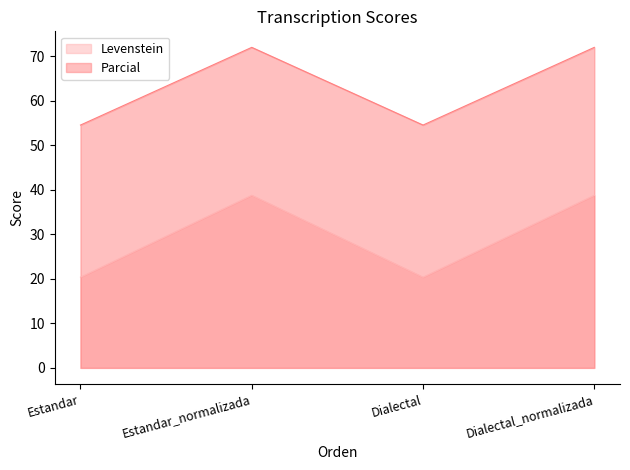

What is the difference between the maximum and minimum values in the Levenstein series?

18.4